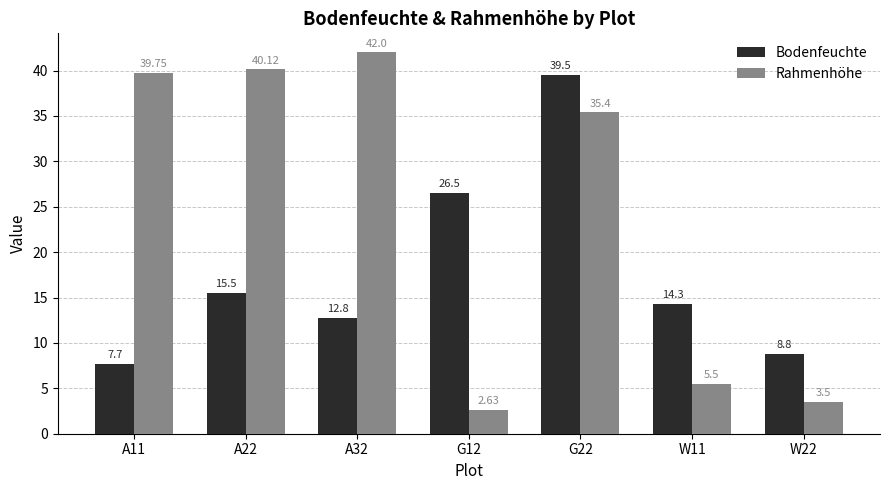

List the labels in order of Bodenfeuchte value, smallest first.

A11, W22, A32, W11, A22, G12, G22